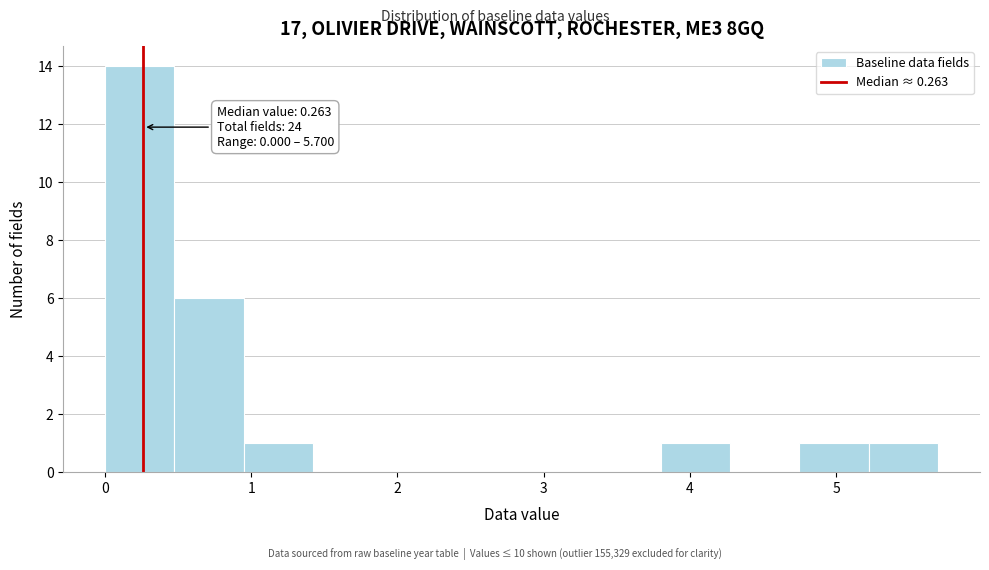

Over which range of the x-axis is the bar tallest?

0.0 to 0.5